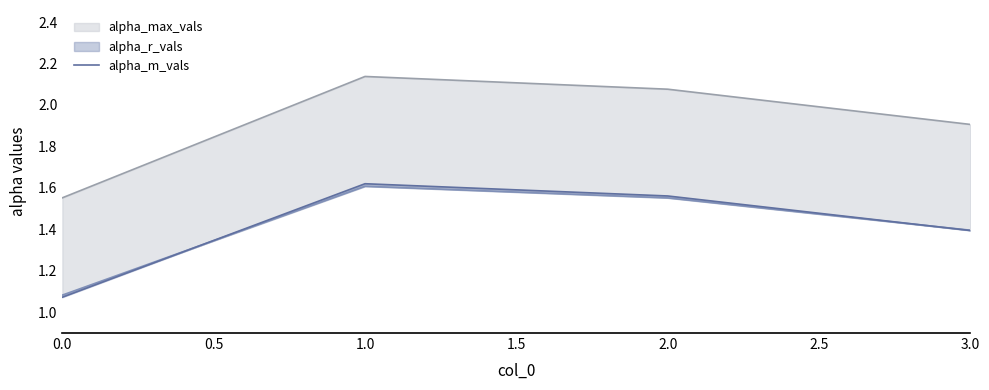

The chart shows a value of 2.8 at 1.0. True or false?

False